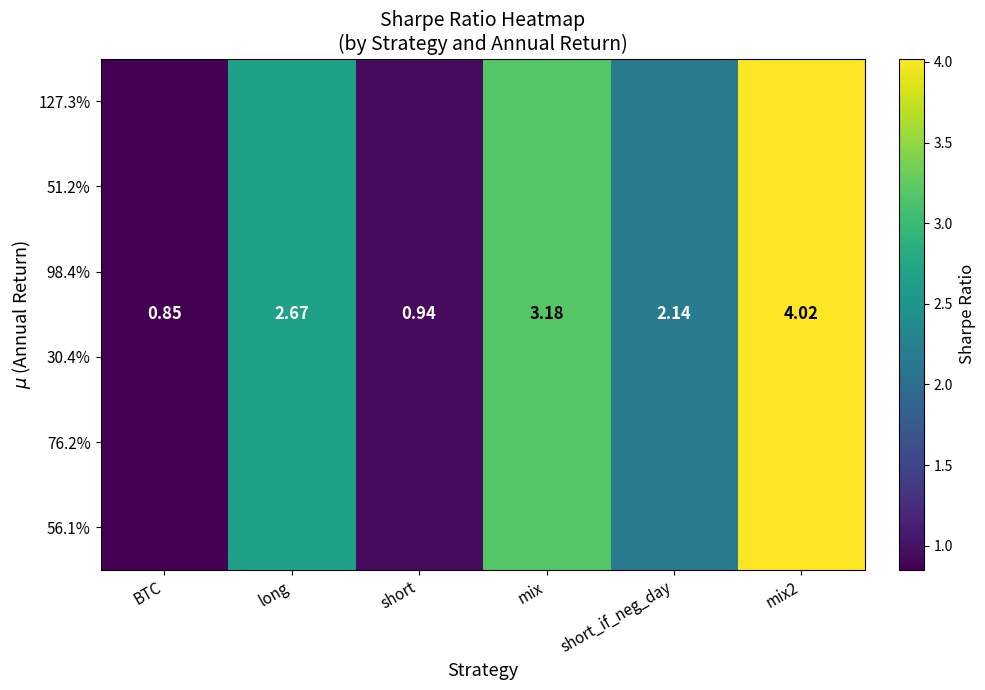

At which label is 30.4% closest to 2?

short_if_neg_day